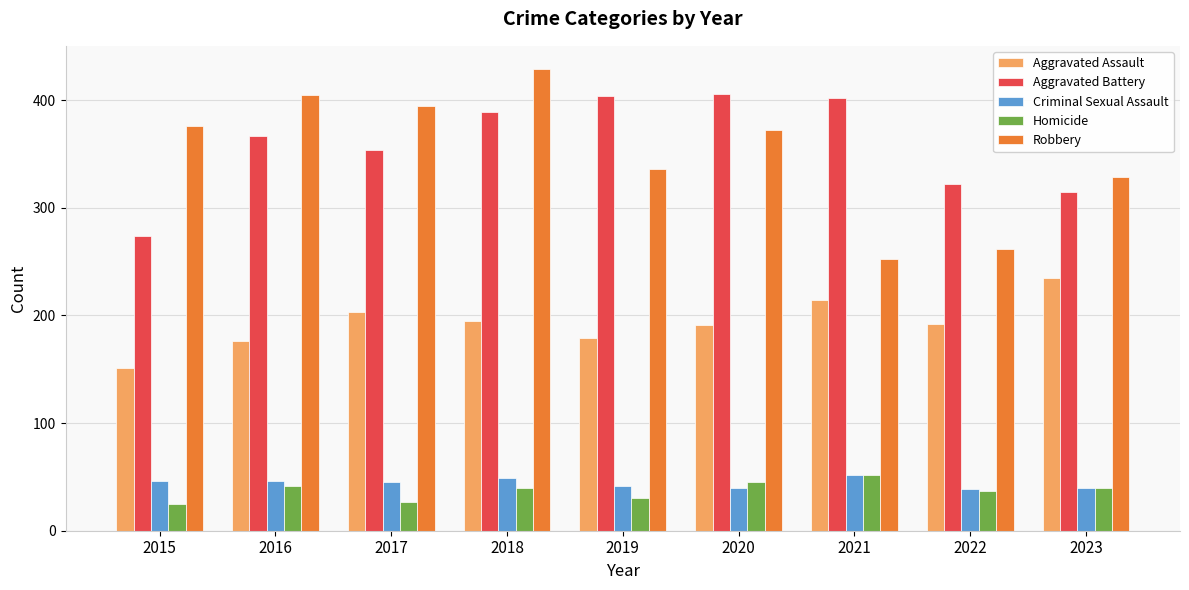

What is the total value across all series at 2019?

991